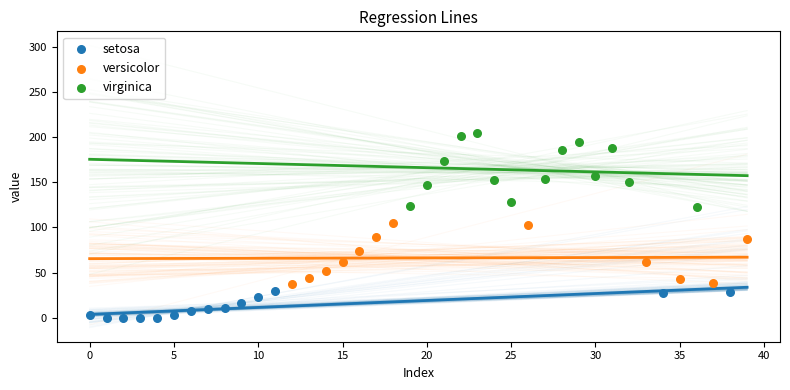

Which series has the widest spread of Y values?

virginica